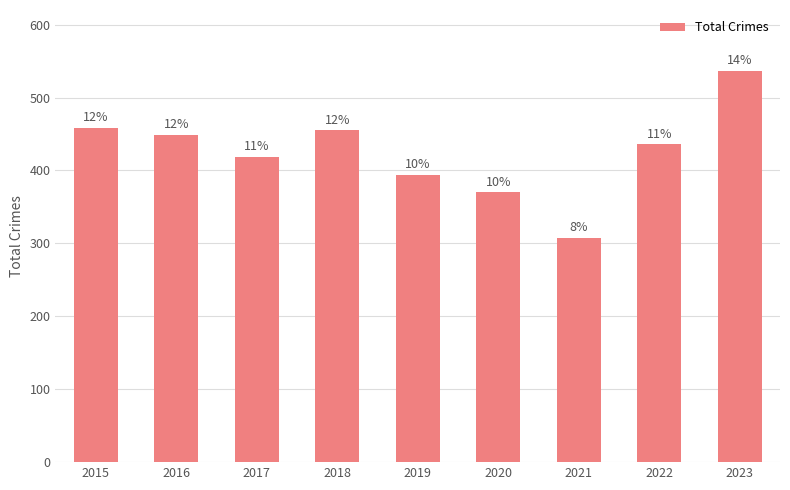

Reading right to left, transcribe all the data shown in this chart.

537	436	308	370	394	455	419	449	458